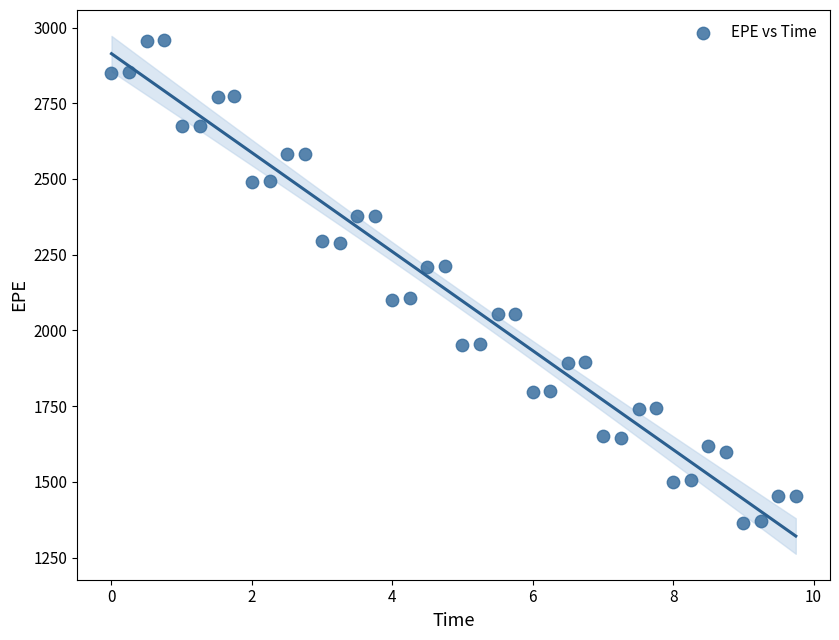

What is the range of X values (max minus min)?

9.7